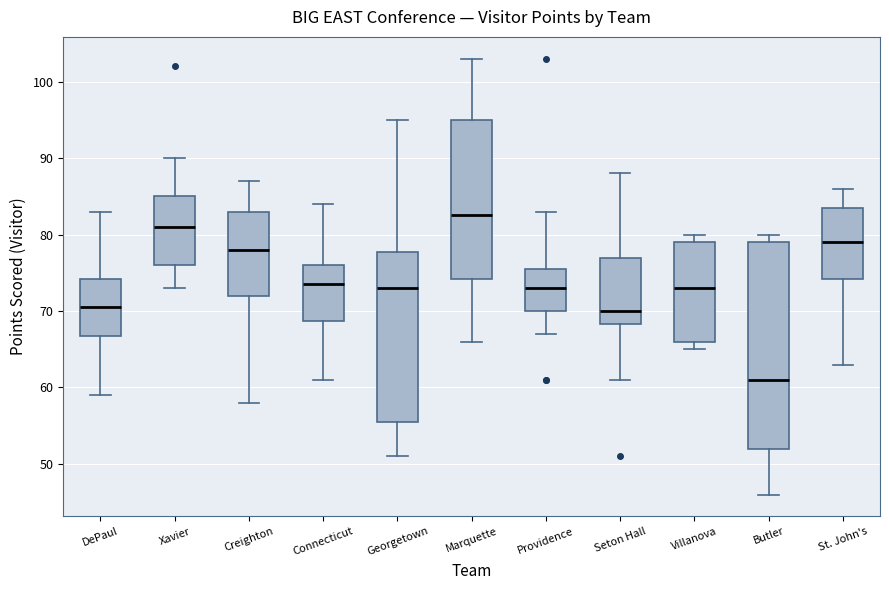

Reading left to right, read every box against the y-axis: the position of its median line, the range the box covers, and the ends of its whiskers. The values are not printed on the chart, so give them approximately, as read against the axis.

DePaul: median 71, box 67 to 74, whiskers 59 to 83
Xavier: median 81, box 76 to 85, whiskers 73 to 90
Creighton: median 78, box 72 to 83, whiskers 58 to 87
Connecticut: median 74, box 69 to 76, whiskers 61 to 84
Georgetown: median 73, box 56 to 78, whiskers 51 to 95
Marquette: median 83, box 74 to 95, whiskers 66 to 103
Providence: median 73, box 70 to 76, whiskers 67 to 83
Seton Hall: median 70, box 68 to 77, whiskers 61 to 88
Villanova: median 73, box 66 to 79, whiskers 65 to 80
Butler: median 61, box 52 to 79, whiskers 46 to 80
St. John's: median 79, box 74 to 84, whiskers 63 to 86